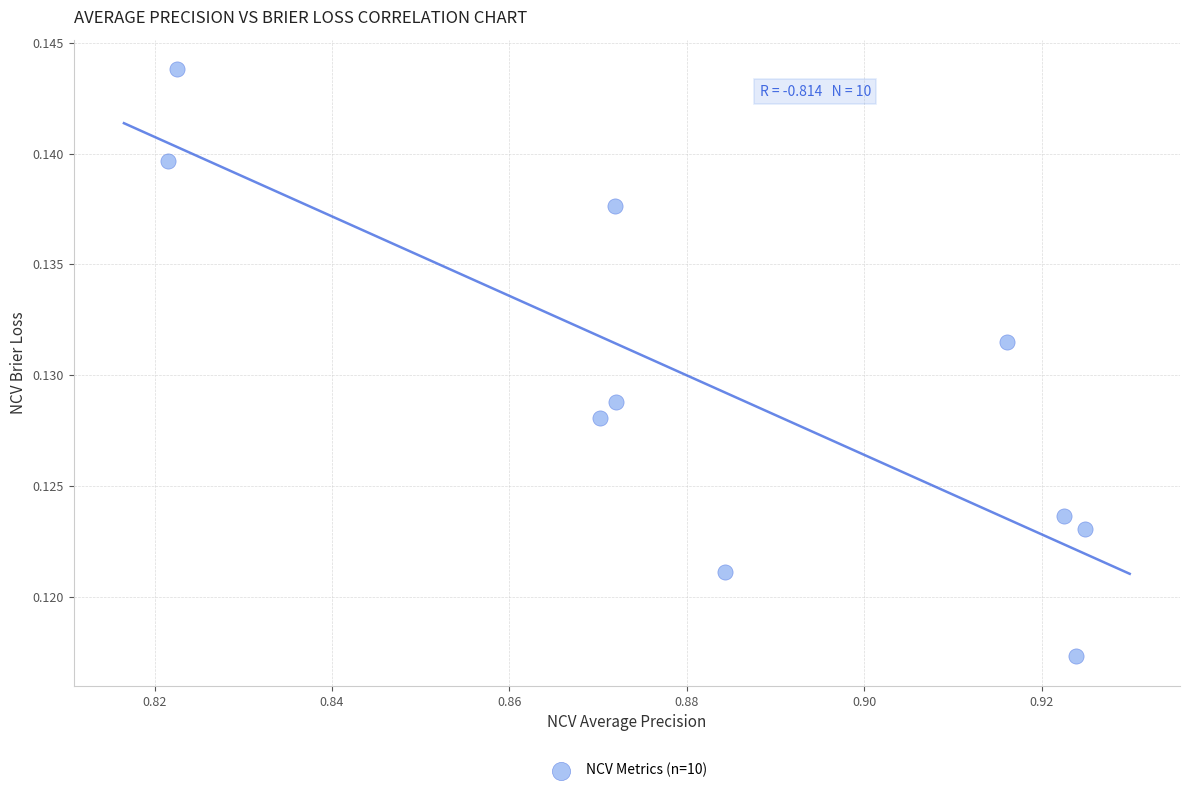

What is the average X value?

0.9